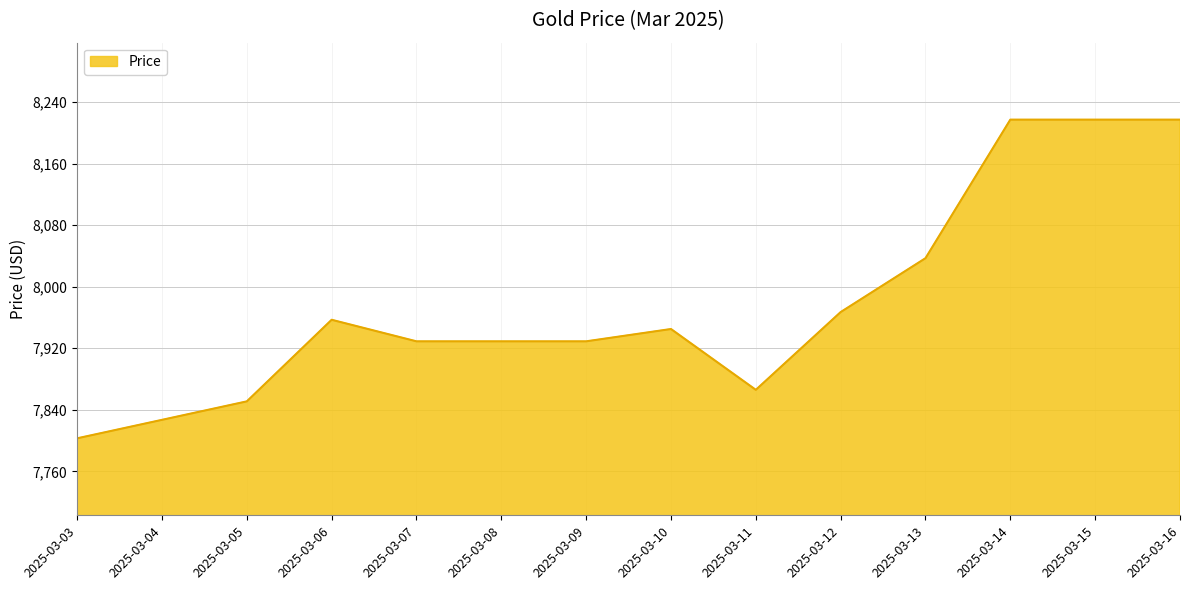

What is the ratio of the value at 2025-03-07 to the value at 2025-03-04?

1.0